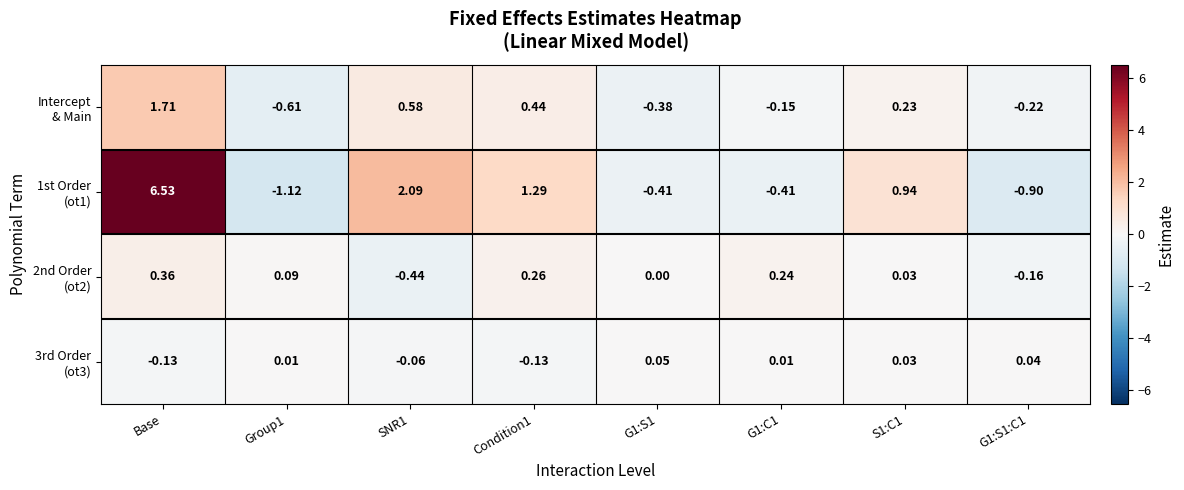

At which category is the sum across all series the highest?

Base